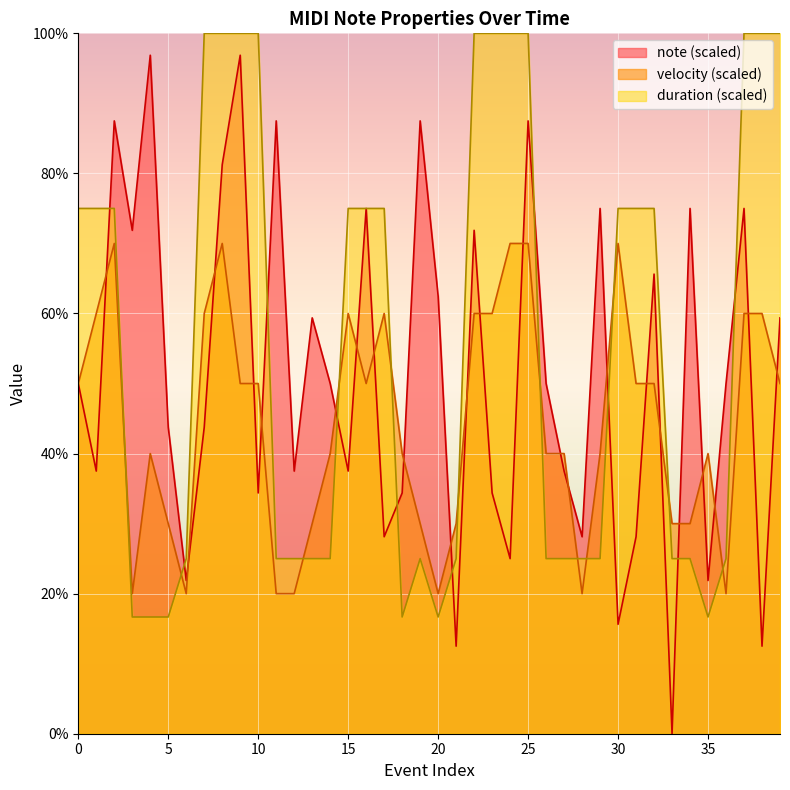

After their last crossing, which series has the higher values: duration or velocity?

duration